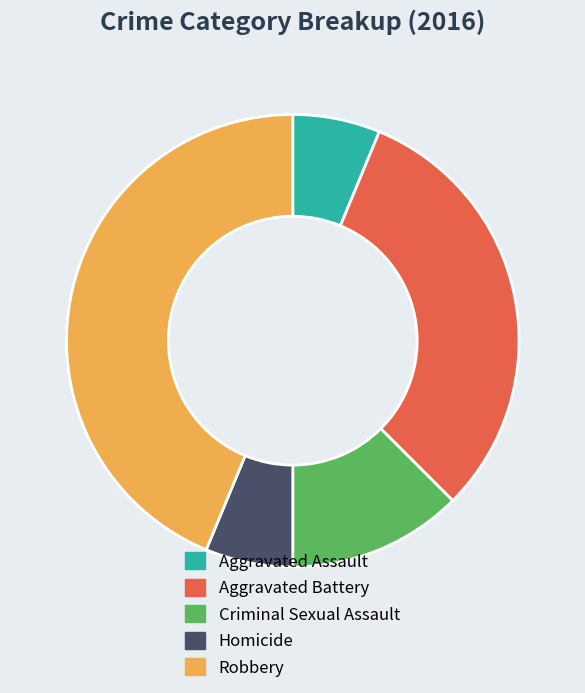

Combined, do Criminal Sexual Assault and Aggravated Battery account for over 50%?

No